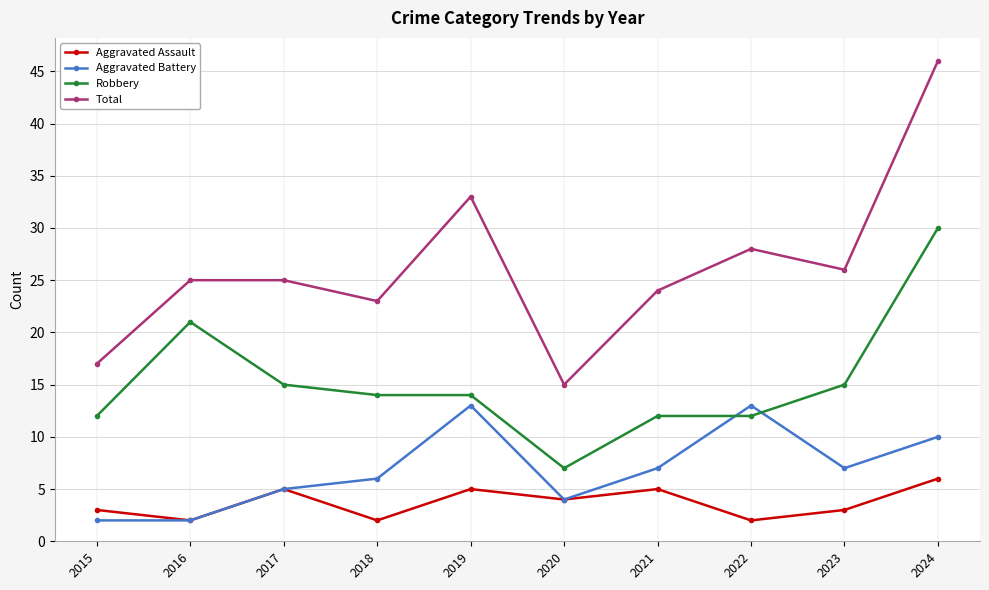

What is the average value of the Robbery series?

15